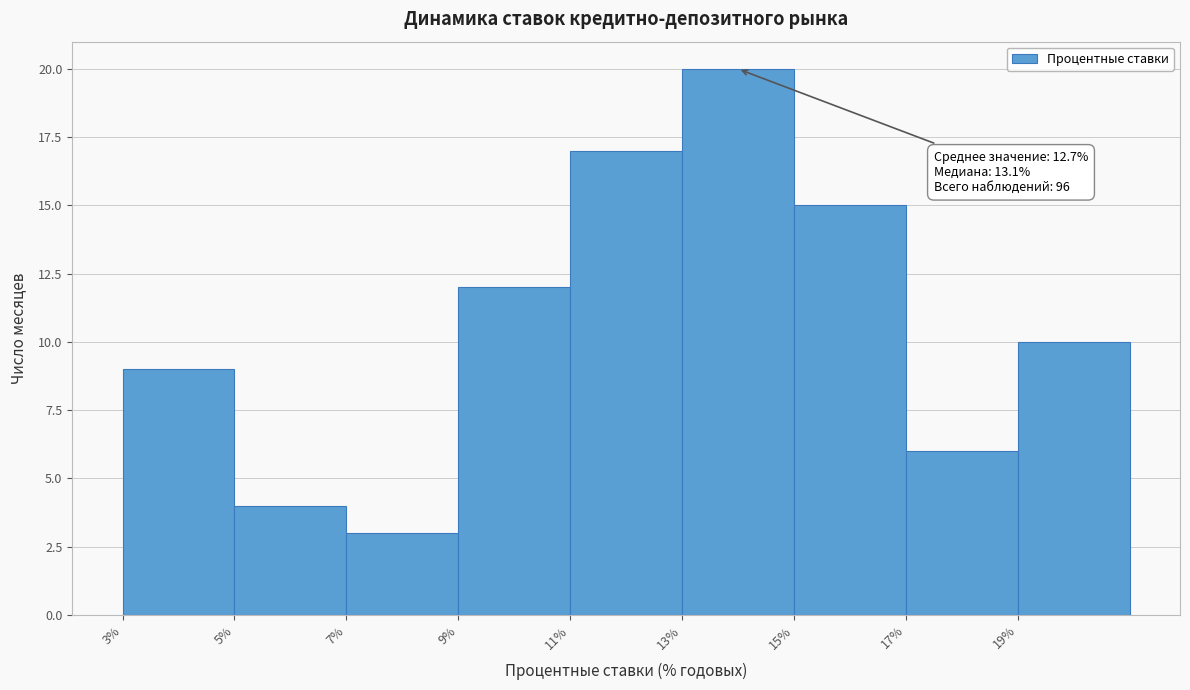

Over which range of the x-axis is the bar tallest?

13 to 15